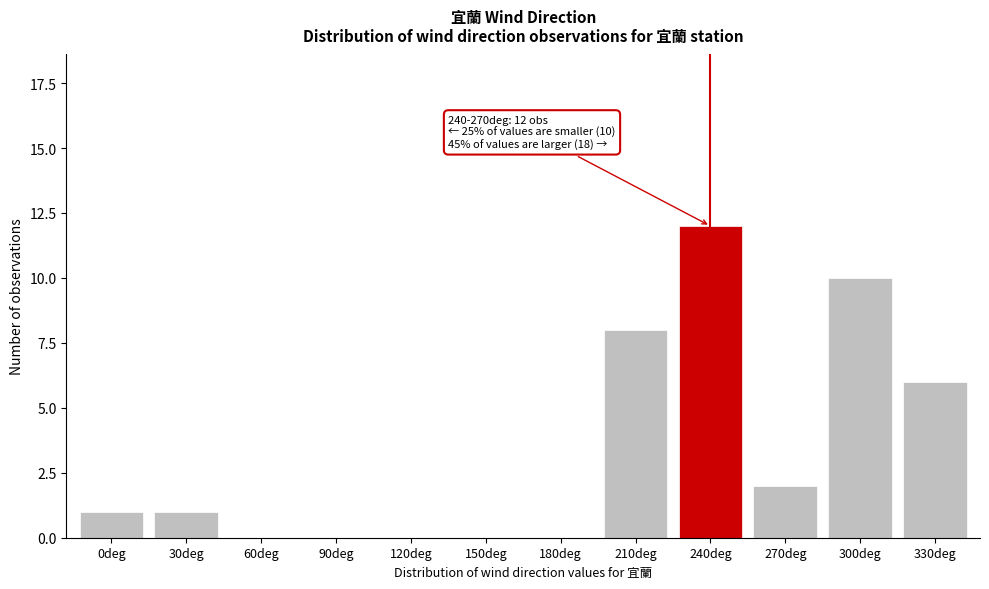

Reading left to right, extract all data points from this chart.

0deg=1	30deg=1	60deg=0	90deg=0	120deg=0	150deg=0	180deg=0	210deg=8	240deg=12	270deg=2	300deg=10	330deg=6